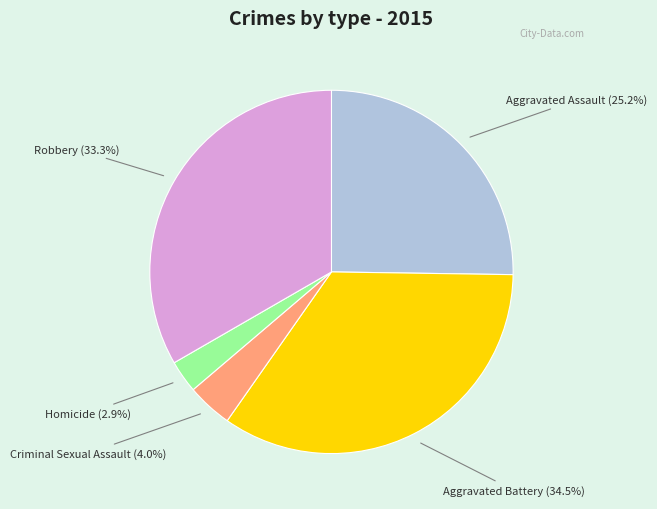

Does any single category account for the majority?

No